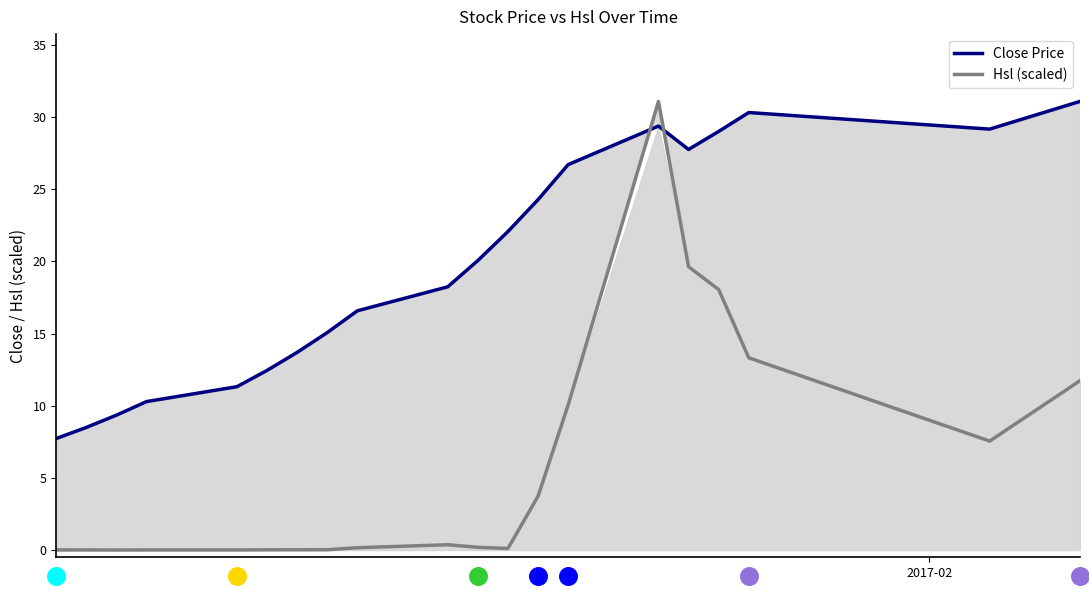

Which series contains the lowest Y value?

Hsl (scaled)